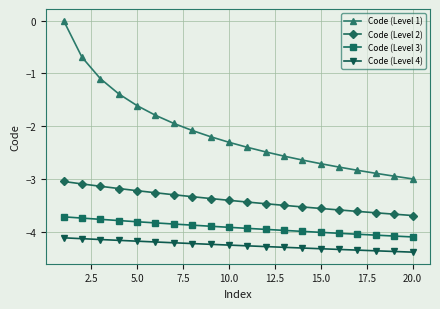

True or false: Code (Level 4) and Code (Level 2) cross at least once.

False